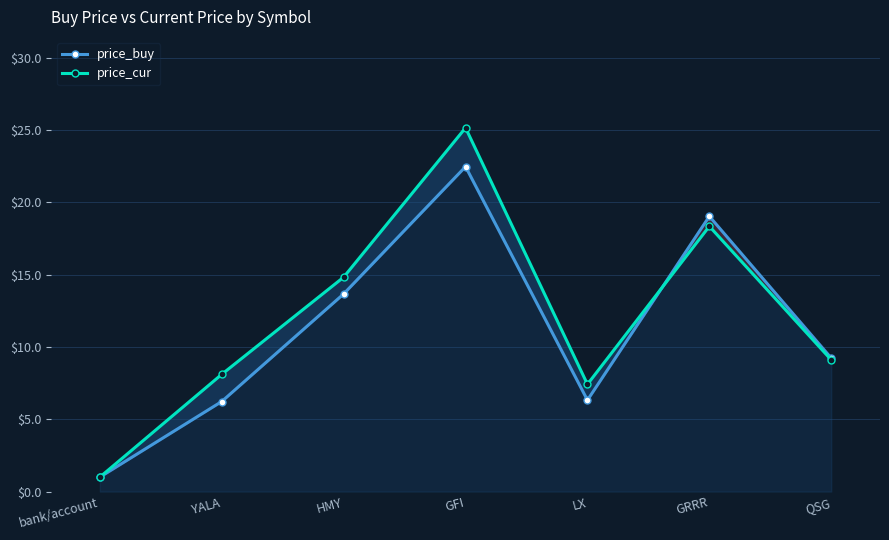

Reading left to right, extract all data points from this chart.

price_buy: bank/account=1.0	YALA=6.2	HMY=13.7	GFI=22.5	LX=6.3	GRRR=19.0	QSG=9.2
price_cur: bank/account=1.0	YALA=8.1	HMY=14.8	GFI=25.2	LX=7.4	GRRR=18.4	QSG=9.1